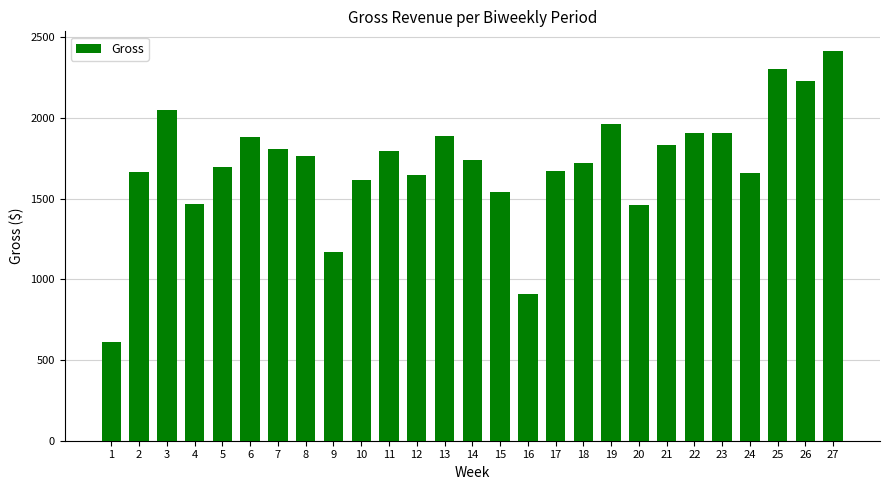

Is it true that the value at 26 is 485.7?

False